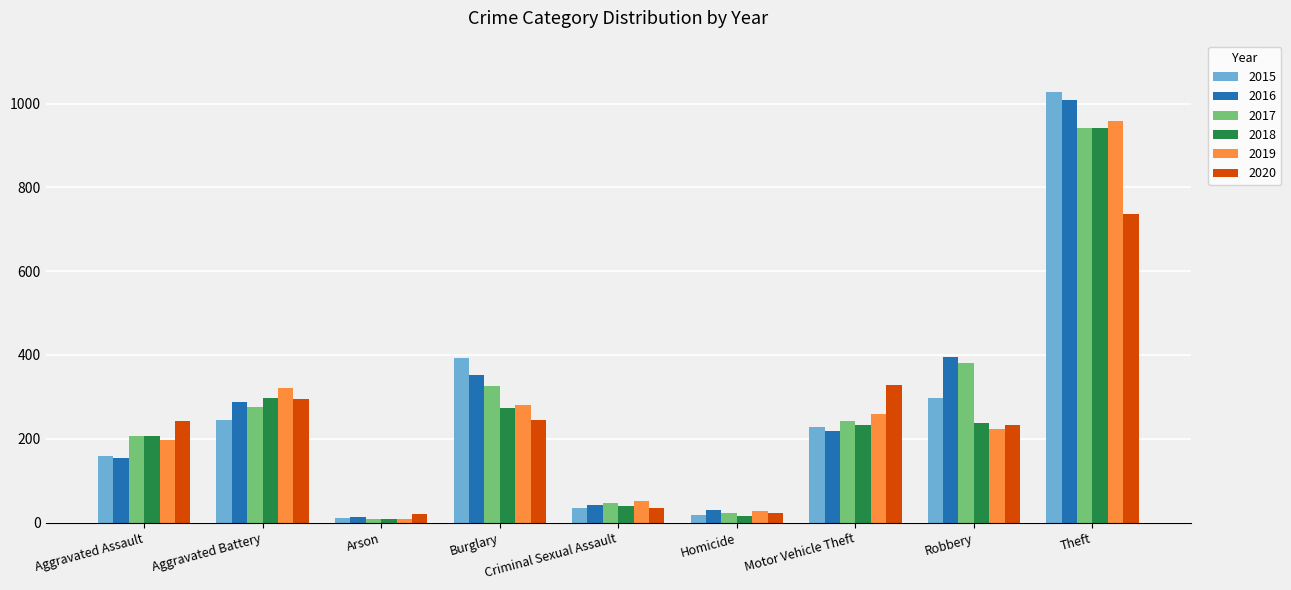

What is the label of the 8th bar from the right?

Aggravated Battery